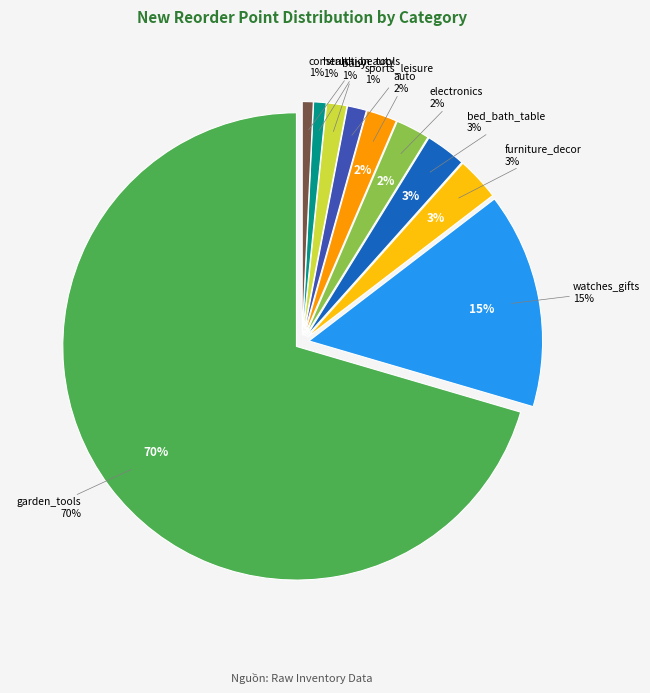

Is the sum of baby and auto greater than half?

No